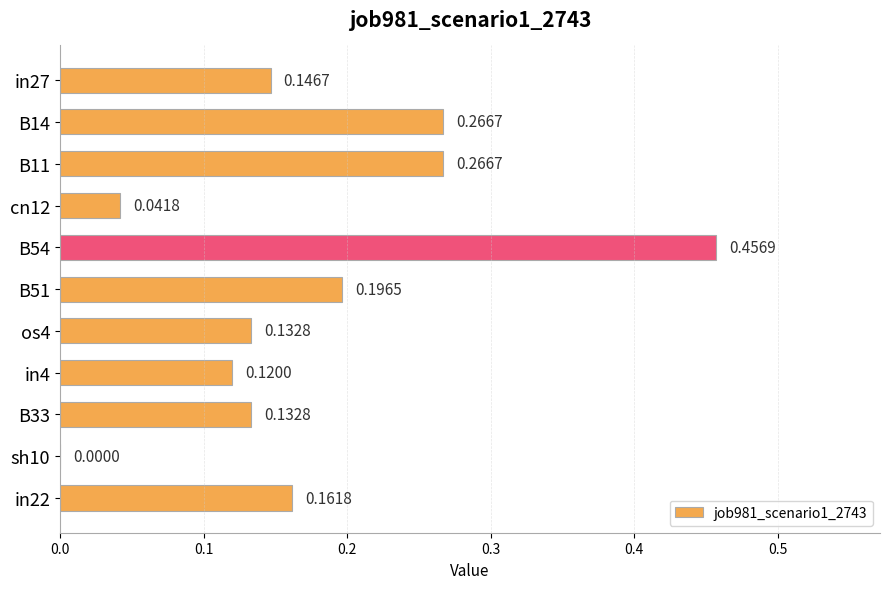

Count the number of categories in the chart.

11